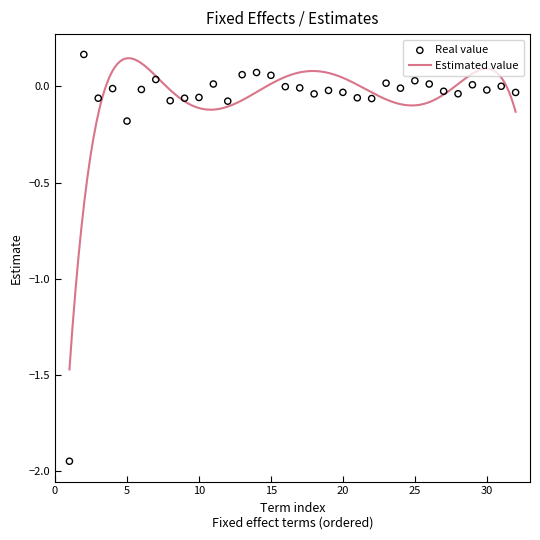

What is the change in value from Condition1 to Group1:SNR1:Condition1?

-0.1